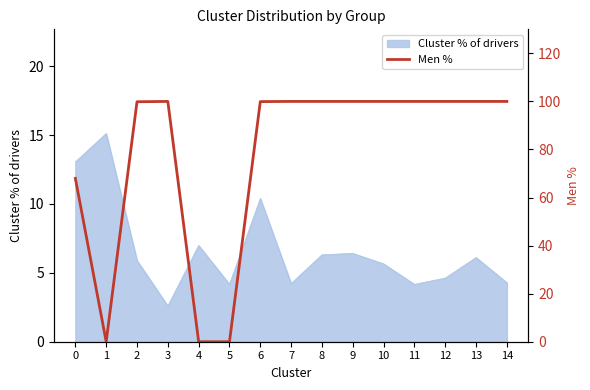

How many lines are shown in the chart?

1